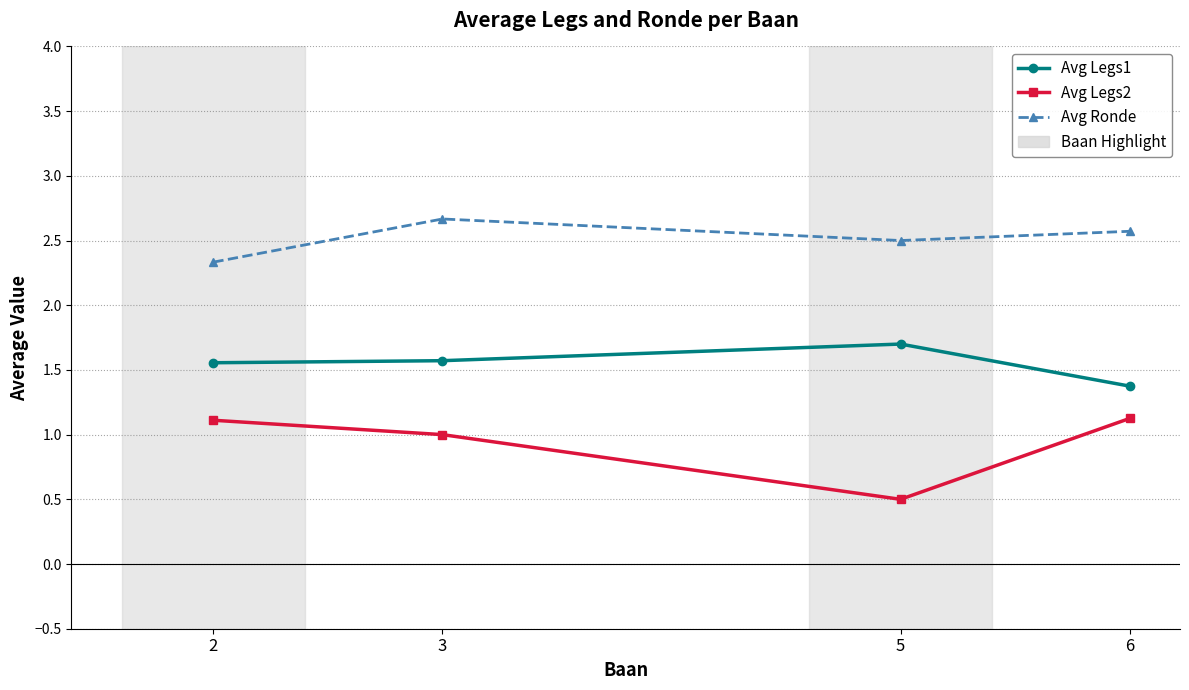

What is the highest value of the Avg Ronde series?

2.7